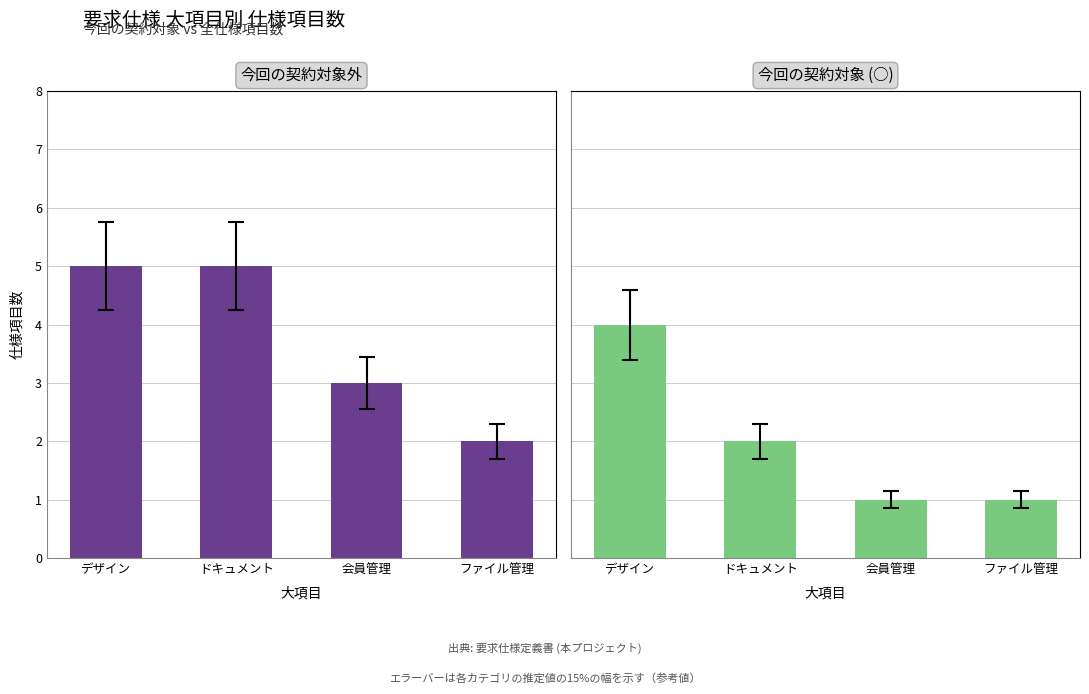

List the series in order of their overall mean, lowest first.

今回の契約対象 (○), 今回の契約対象外